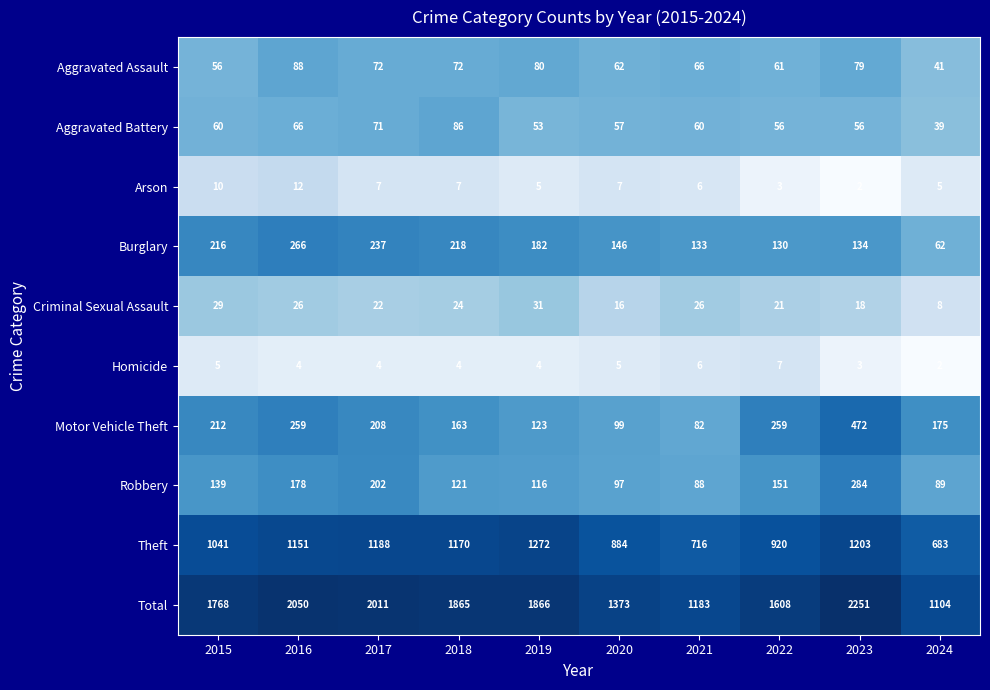

Where is Total nearest to the value 1677?

2022